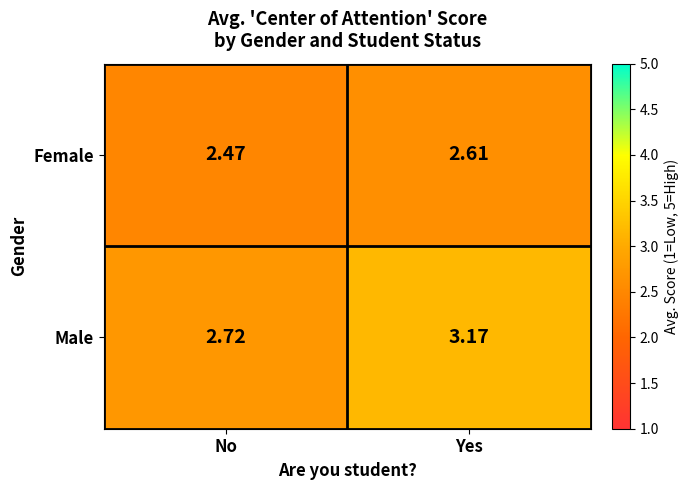

Is the value of Female at Yes greater than the value of Male at No?

No